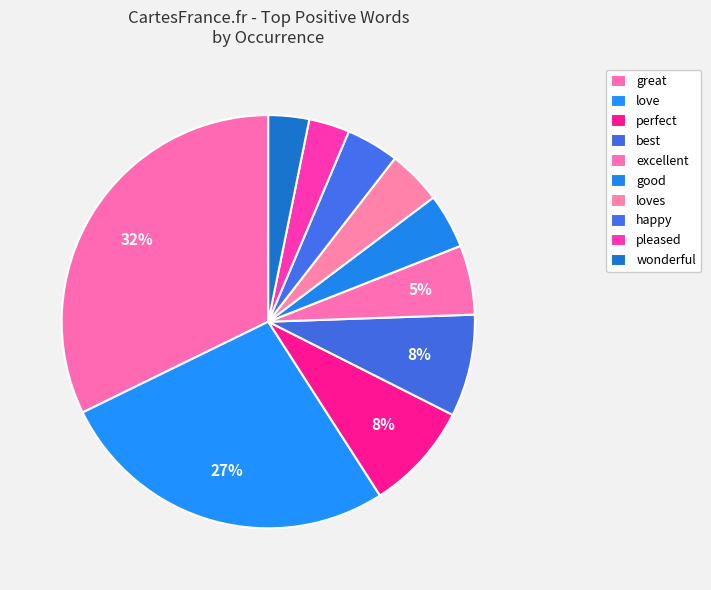

What is the smallest slice in the pie chart?

pleased